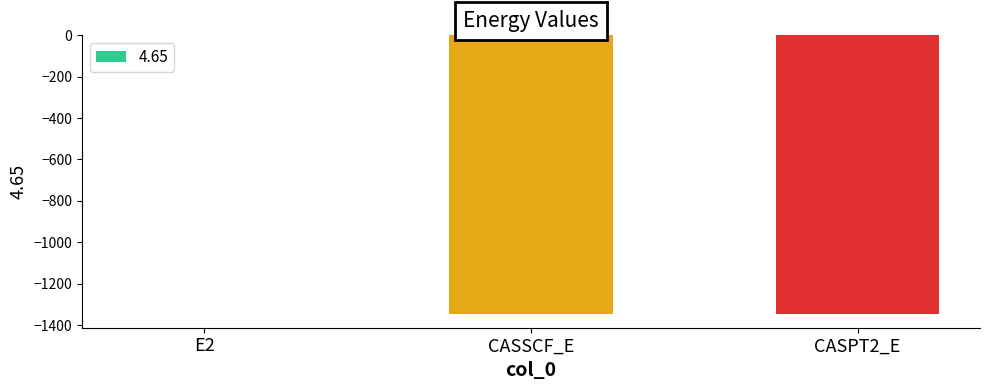

True or false: the data shows -1345.8 at CASPT2_E.

True